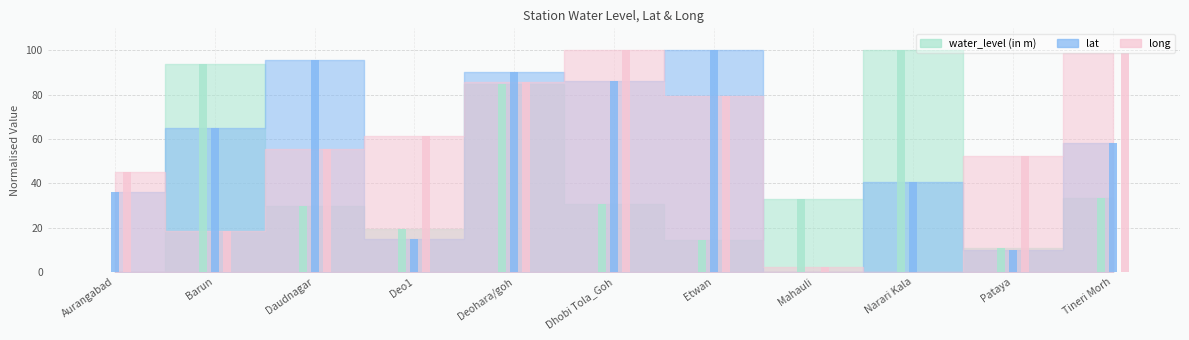

At Dhobi Tola_Goh, list the series in order from largest to smallest.

long, lat, water_level (in m)